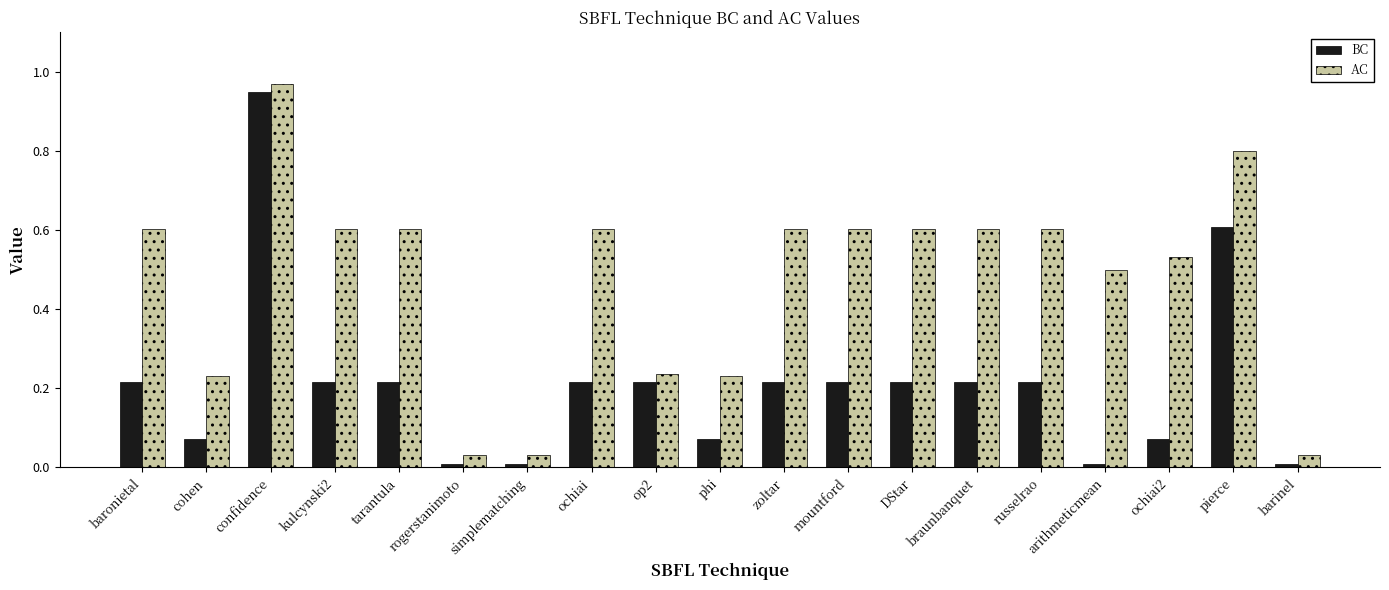

What is the difference between the second highest and minimum values in the AC series?

0.8